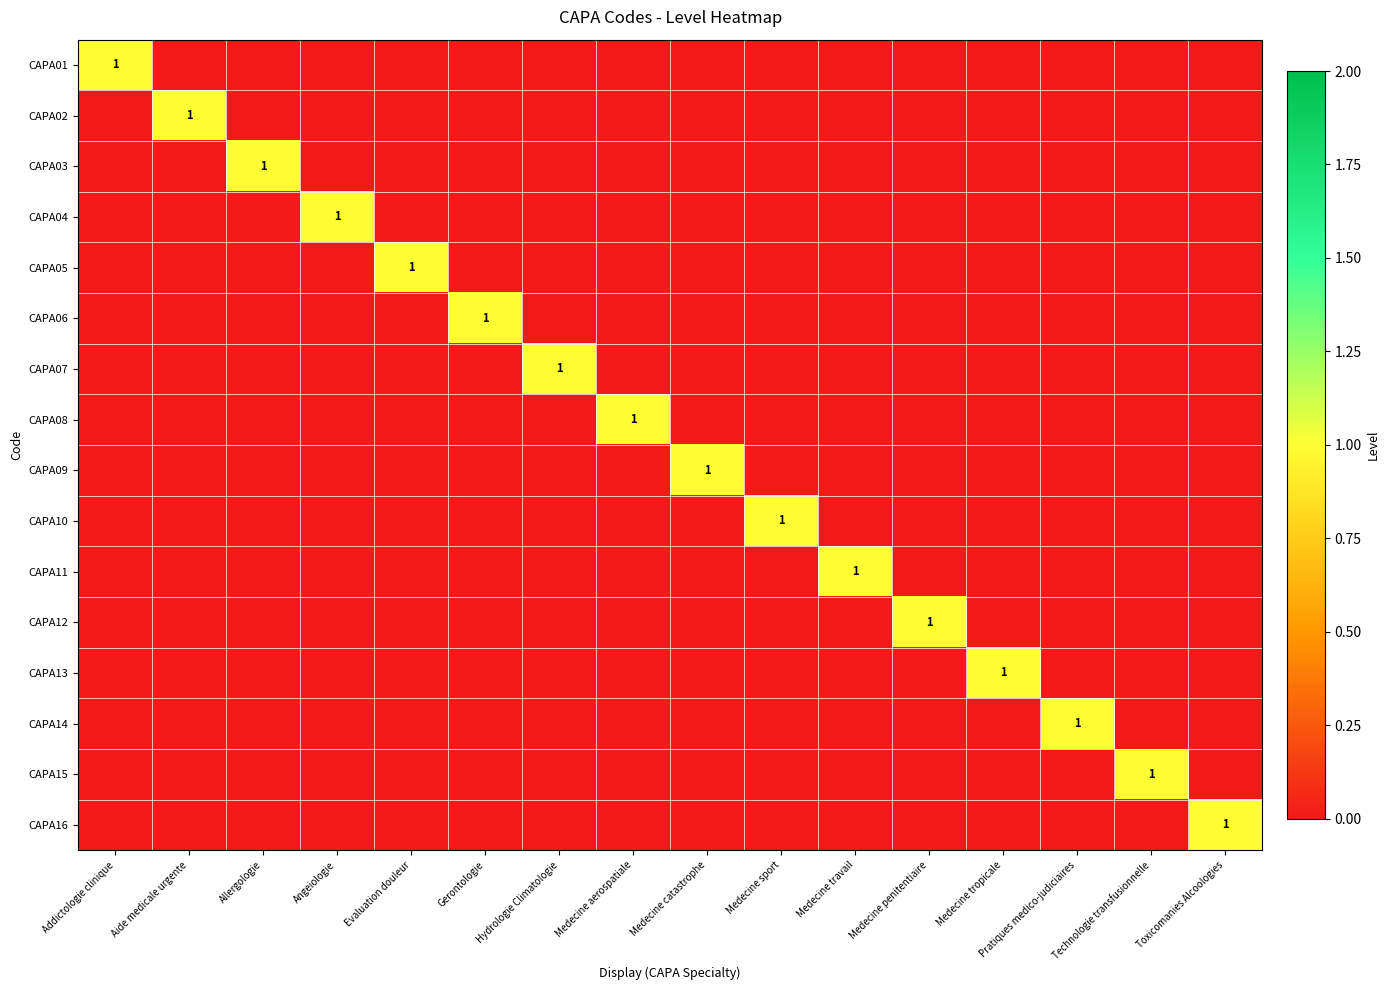

True or false: CAPA07 has a value of 0 at Gerontologie.

True